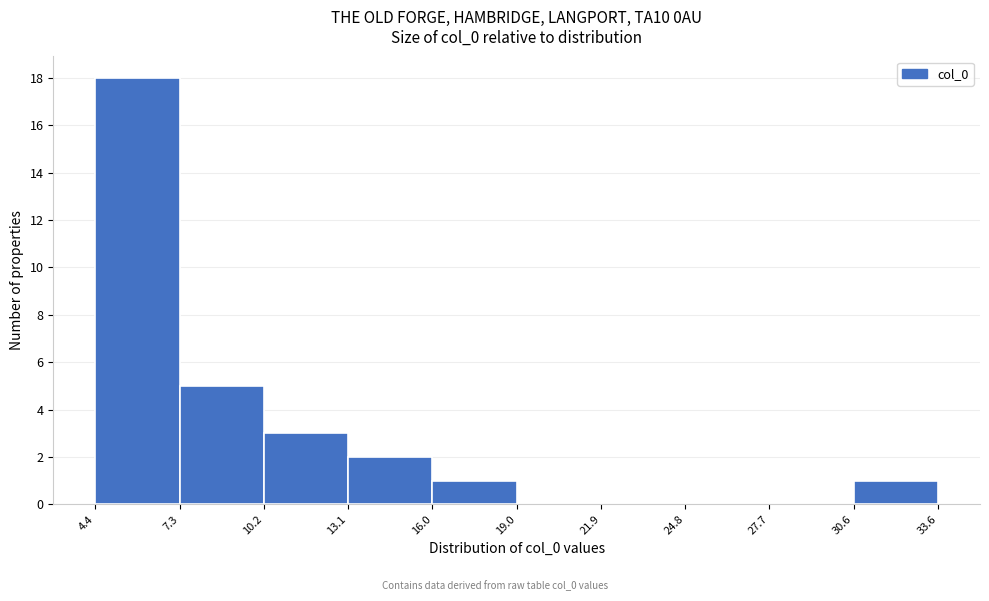

What is the height of the bar covering 13.1 to 16.0 on the x-axis? The values are not printed on the chart, so give them approximately, as read against the axis.

2